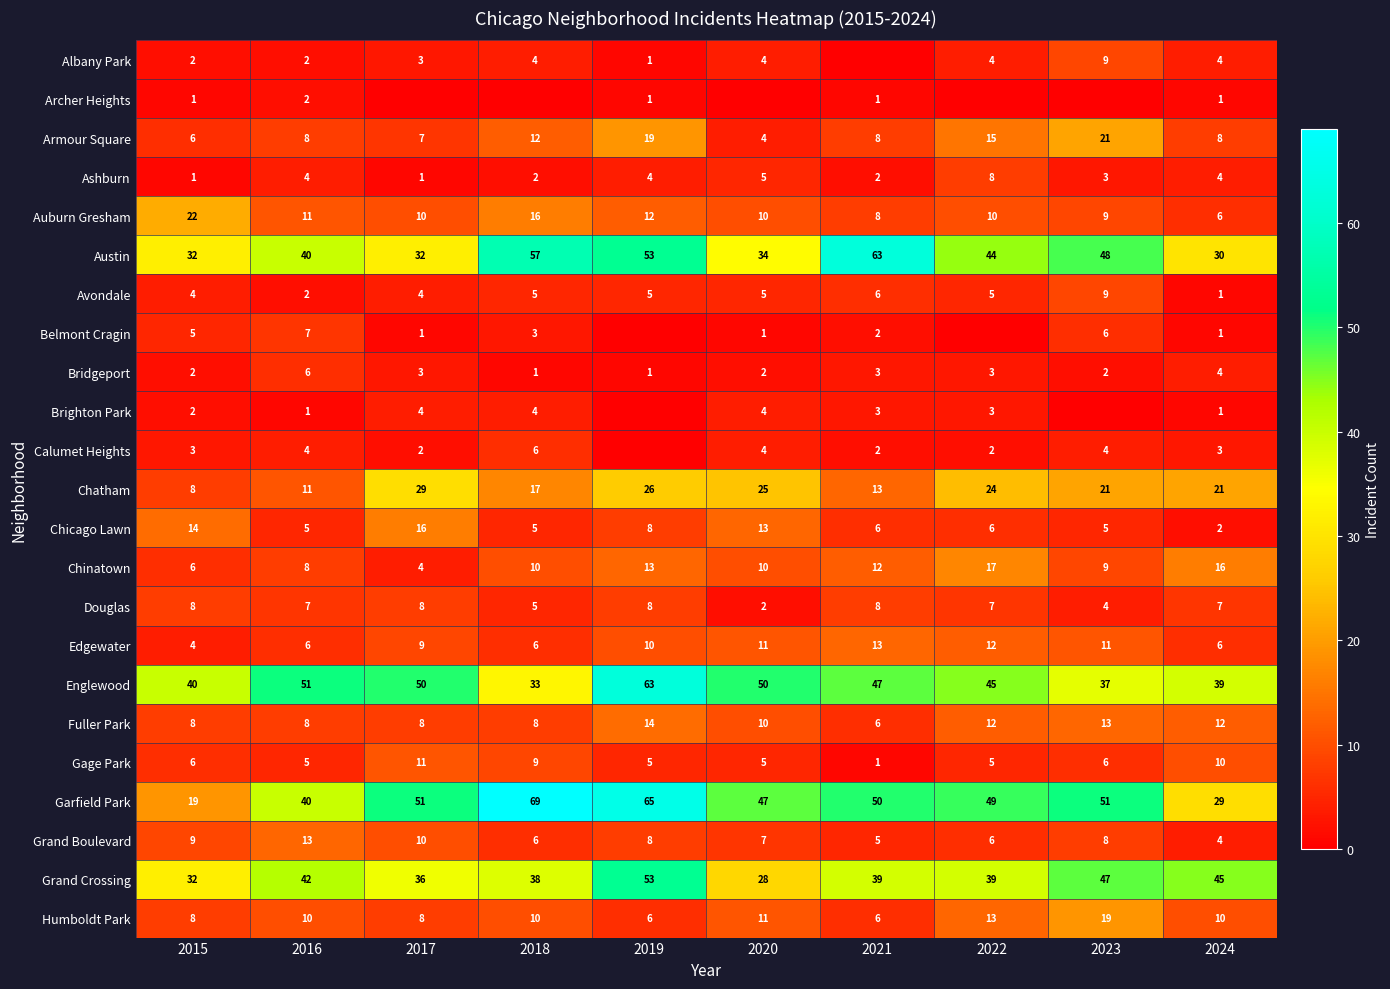

How many distinct data groups are displayed?

23